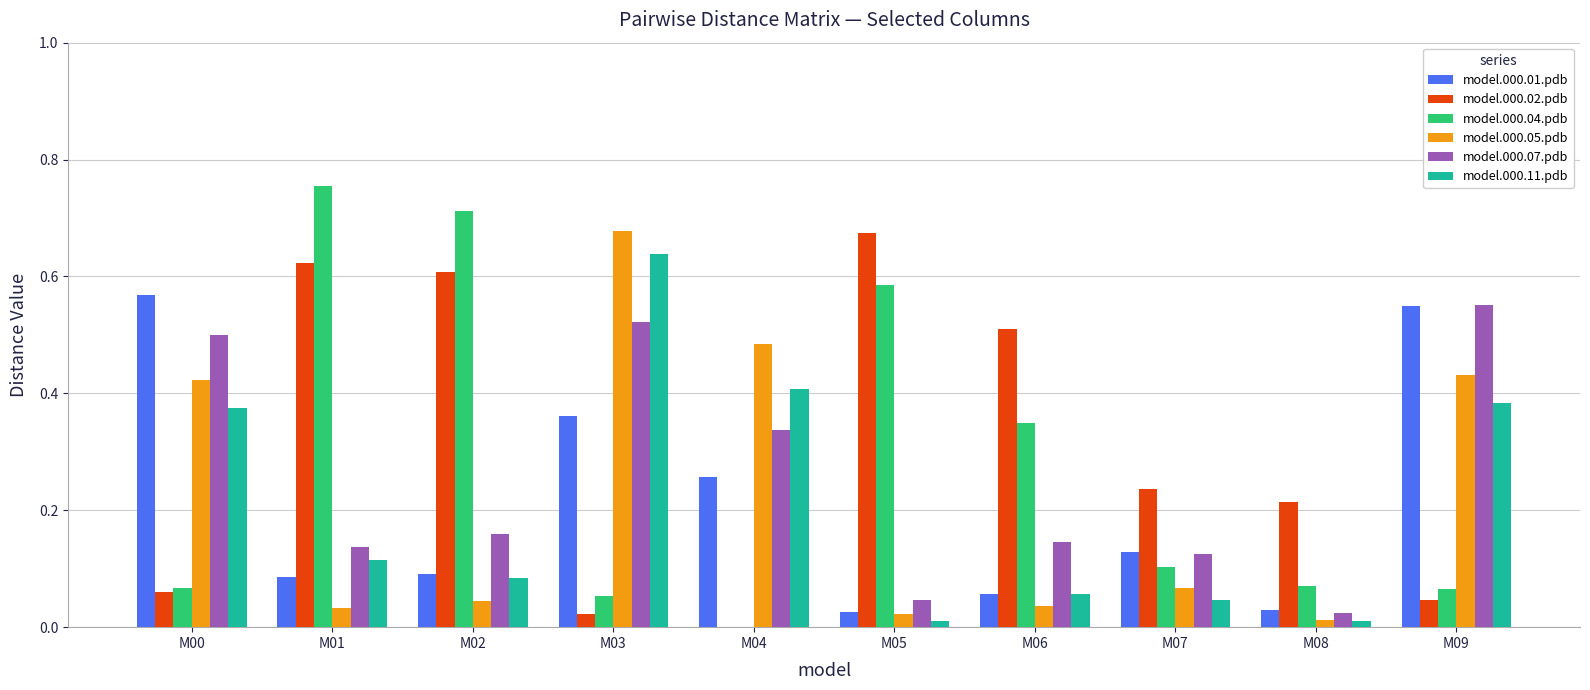

Between M04 and M07, which series saw the biggest shift?

model.000.05.pdb